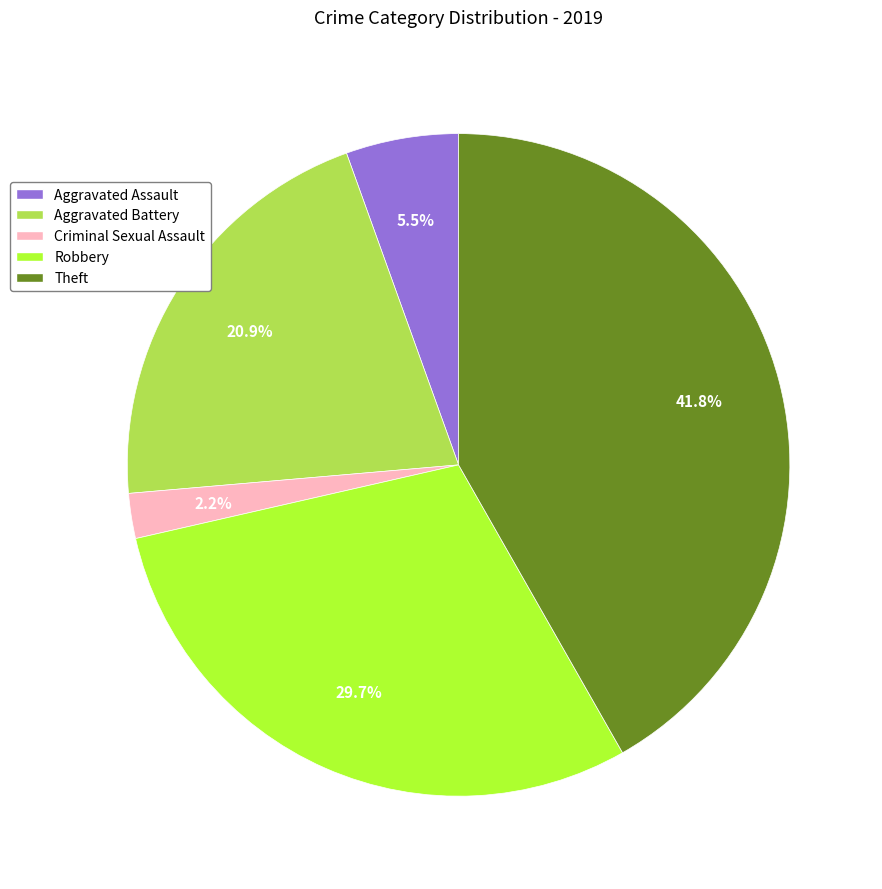

What percentage is NOT represented by Robbery?

70.3%